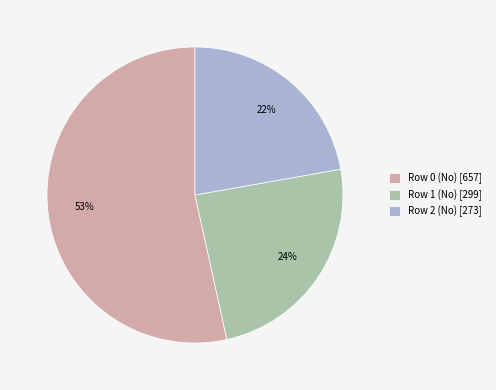

Count the number of slices in the pie.

3